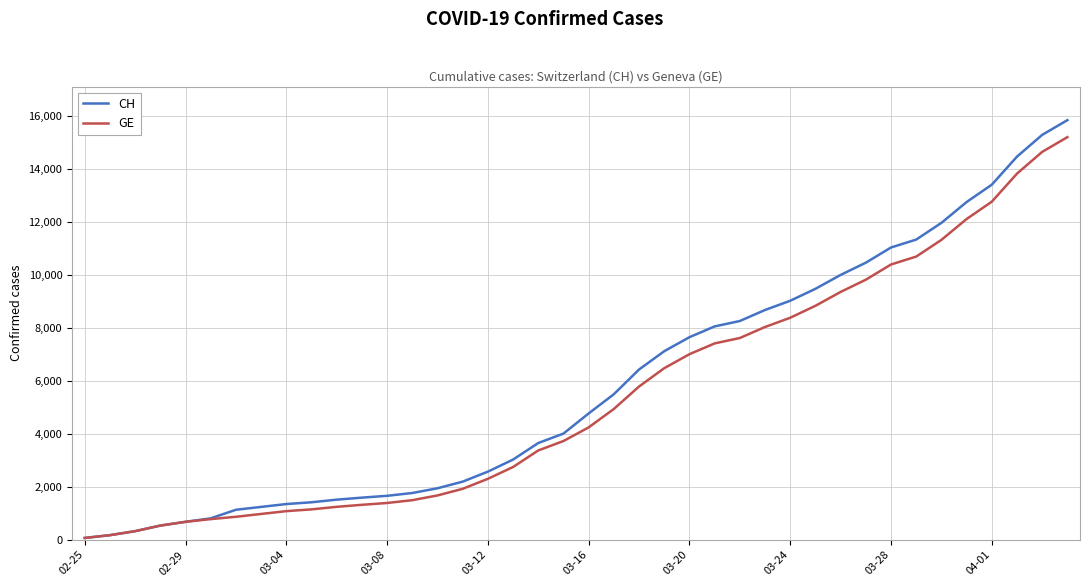

True or false: CH and GE cross at least once.

False